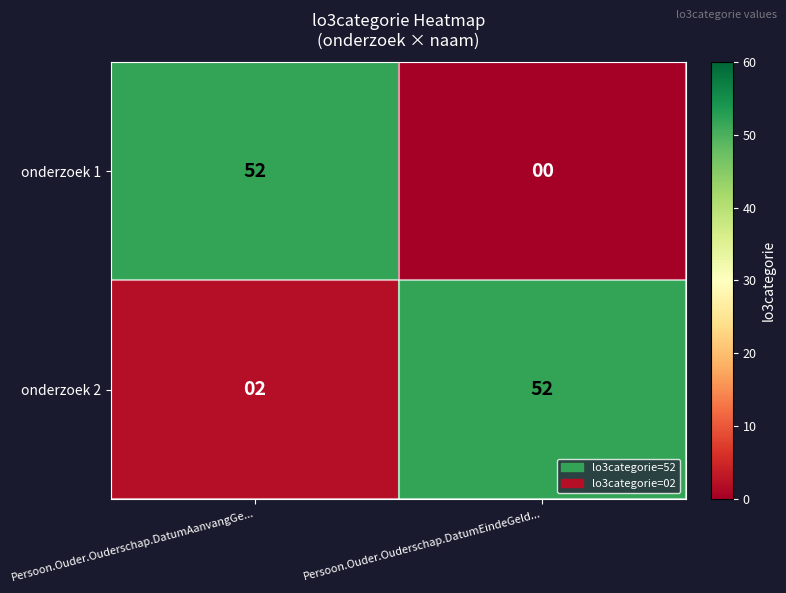

Between Persoon.Ouder.Ouderschap.DatumAanvangGe... and Persoon.Ouder.Ouderschap.DatumEindeGeld..., which series saw the biggest shift?

onderzoek 1